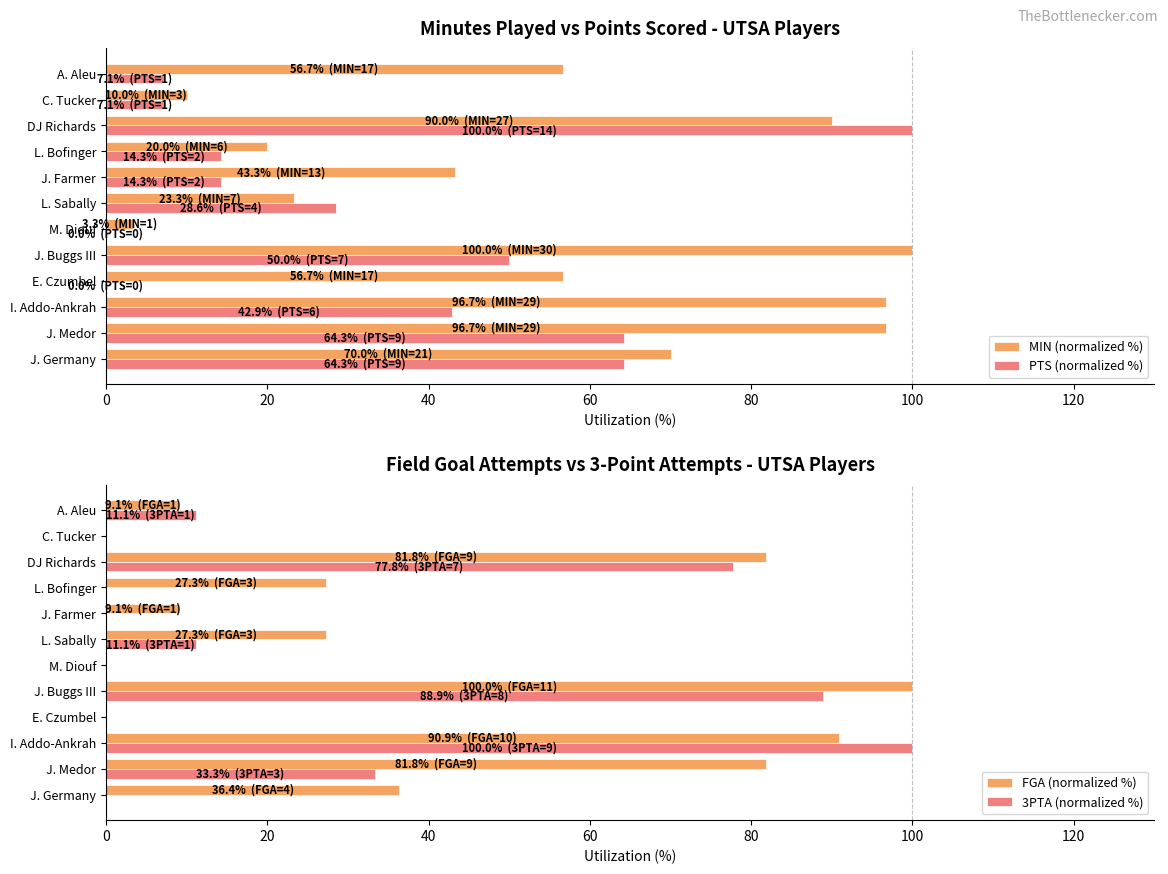

What is the greatest value displayed?

100.0